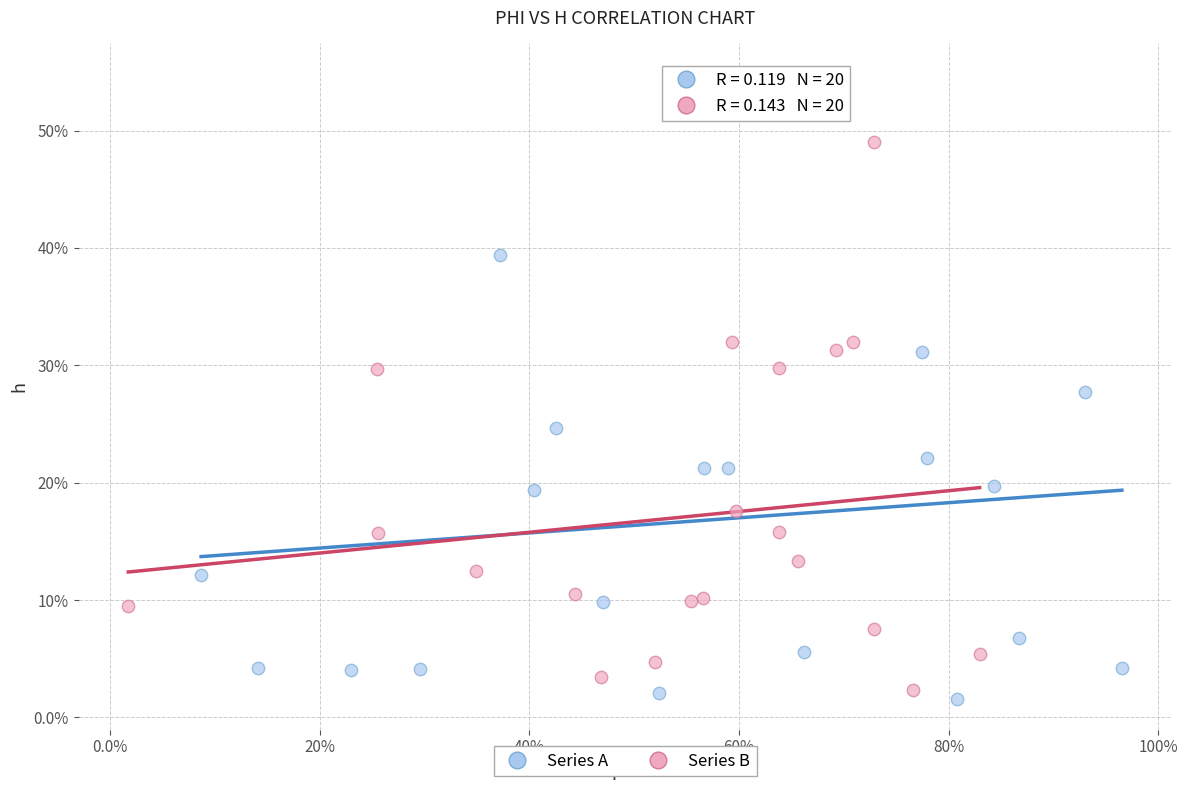

What are all the series names shown in the legend?

Series A, Series B